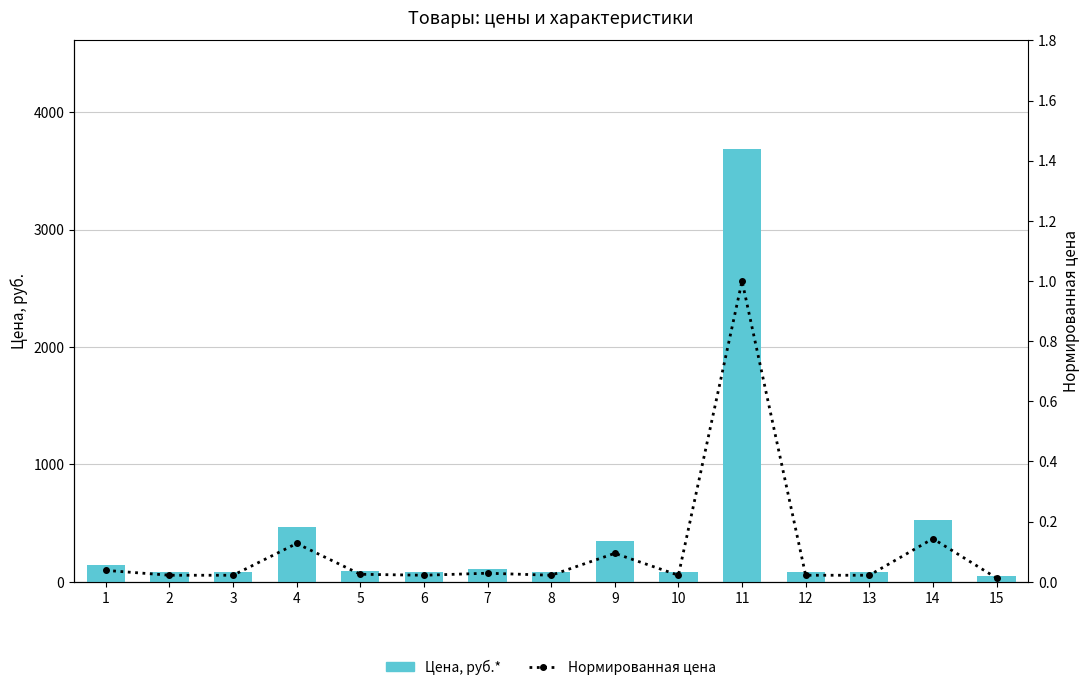

List the labels in order of Цена, руб.* value, largest first.

11, 14, 4, 9, 1, 7, 5, 2, 3, 6, 8, 10, 12, 13, 15